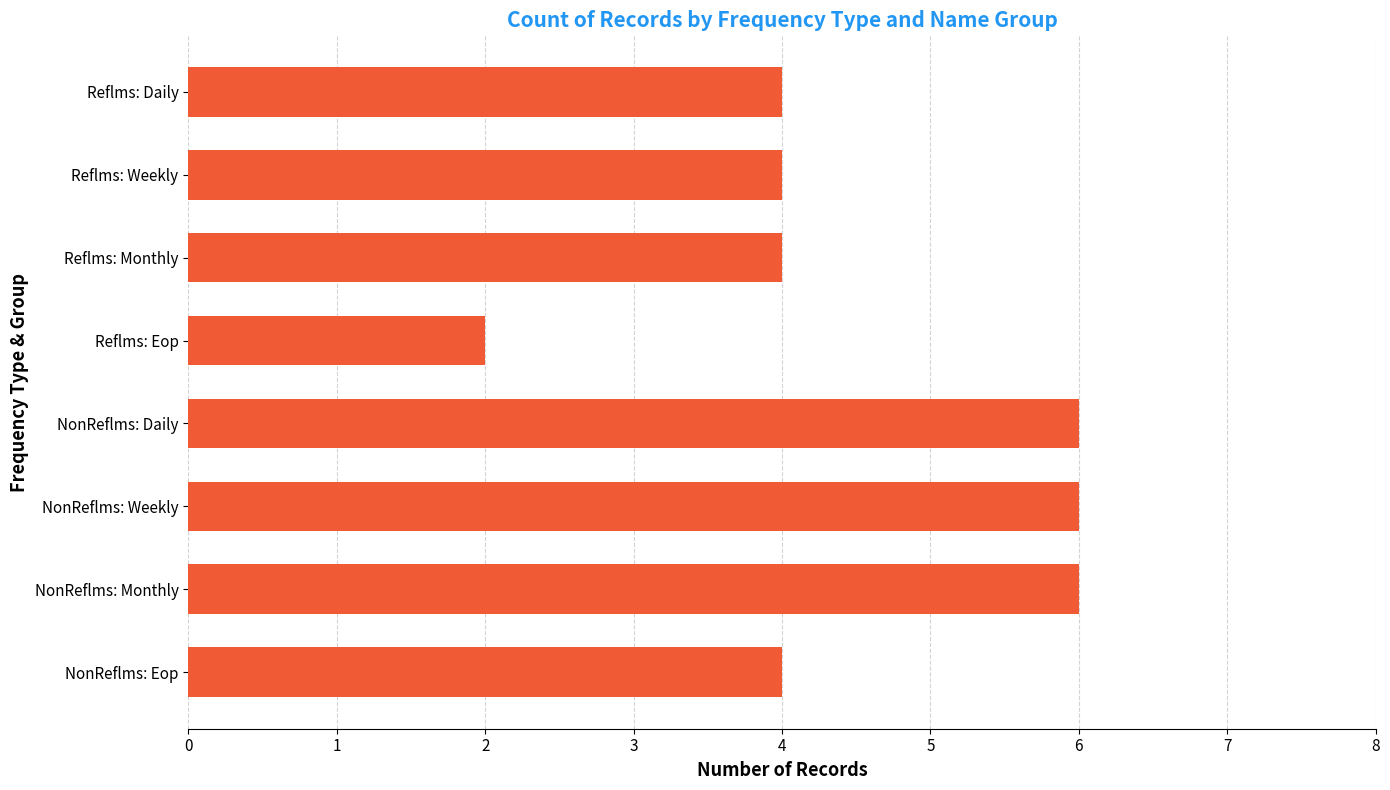

Reading top to bottom, what are all the values shown in this chart?

Reflms: Daily=4	Reflms: Weekly=4	Reflms: Monthly=4	Reflms: Eop=2	NonReflms: Daily=6	NonReflms: Weekly=6	NonReflms: Monthly=6	NonReflms: Eop=4